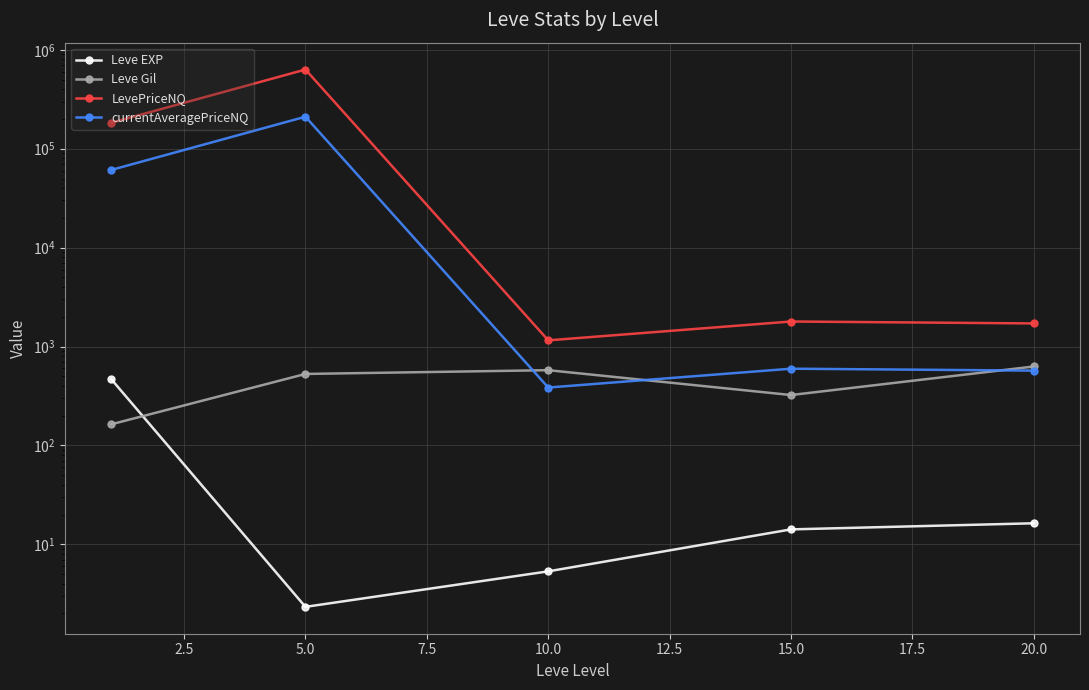

What is the lowest value of the LevePriceNQ series?

1154.9